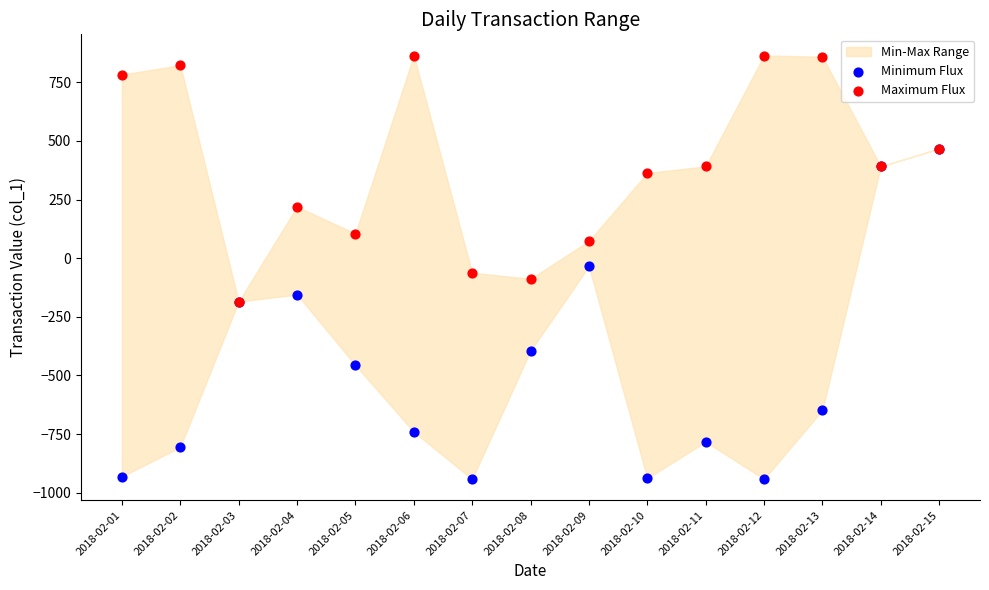

Which series has the largest Y range (max minus min)?

Minimum Flux